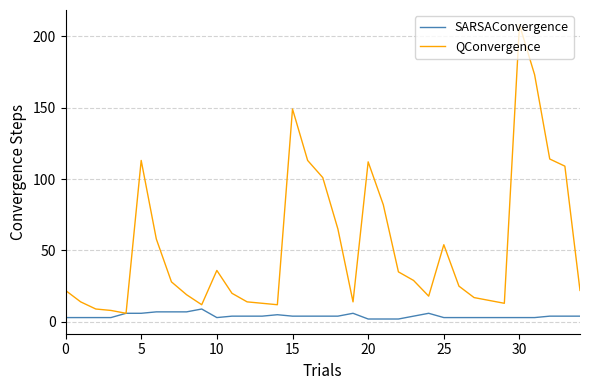

Which series has the largest total across all categories?

QConvergence